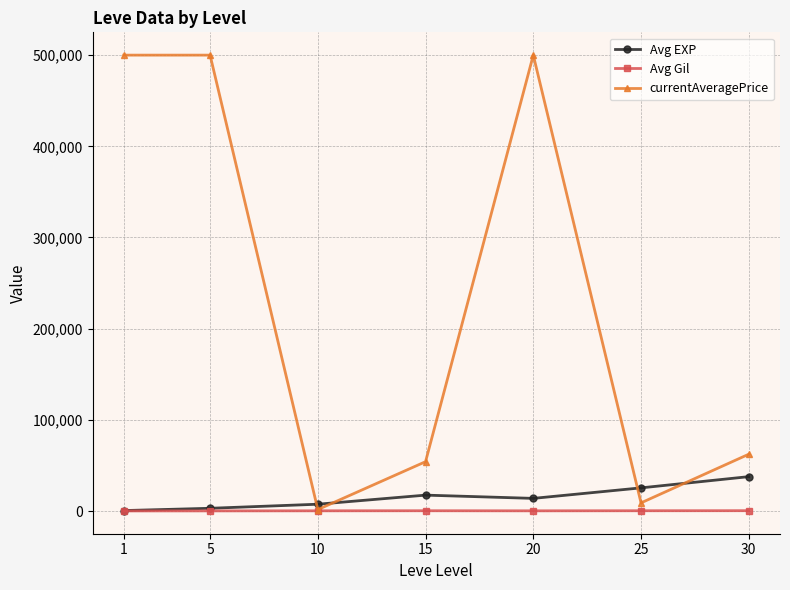

True or false: currentAveragePrice has more than 0 interior local peaks.

True